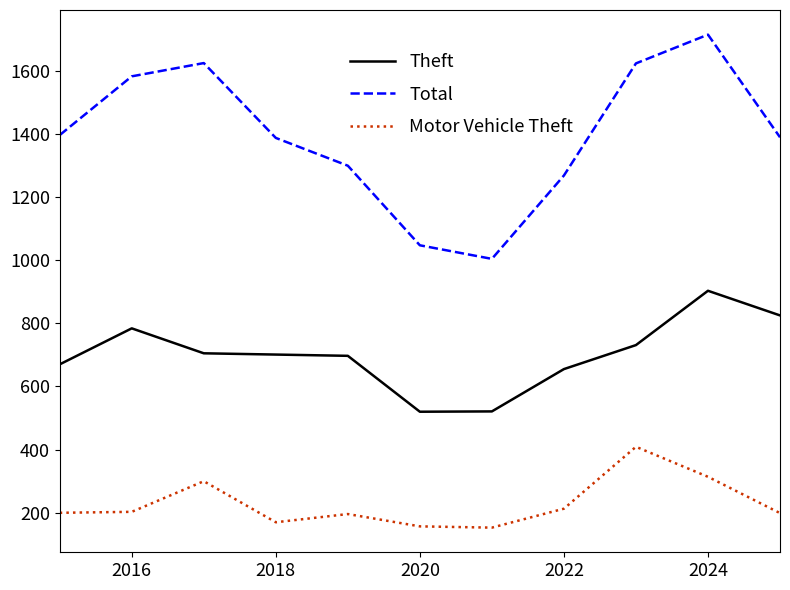

True or false: Motor Vehicle Theft and Theft intersect in this chart.

False